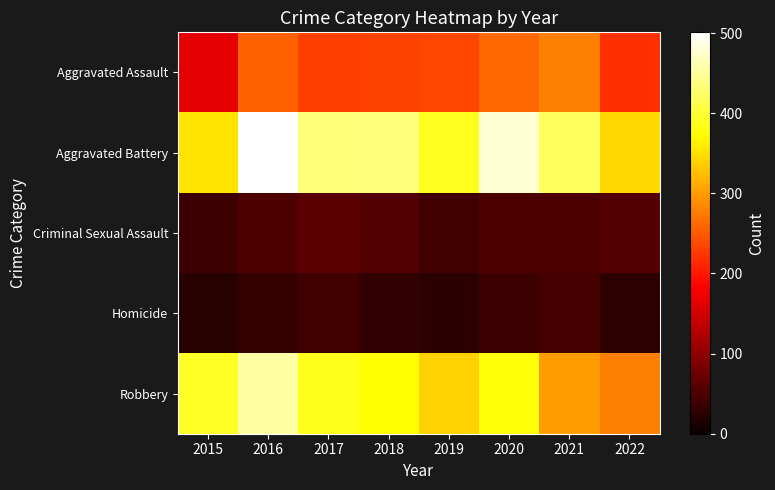

At how many categories does at least one series exceed 331?

8